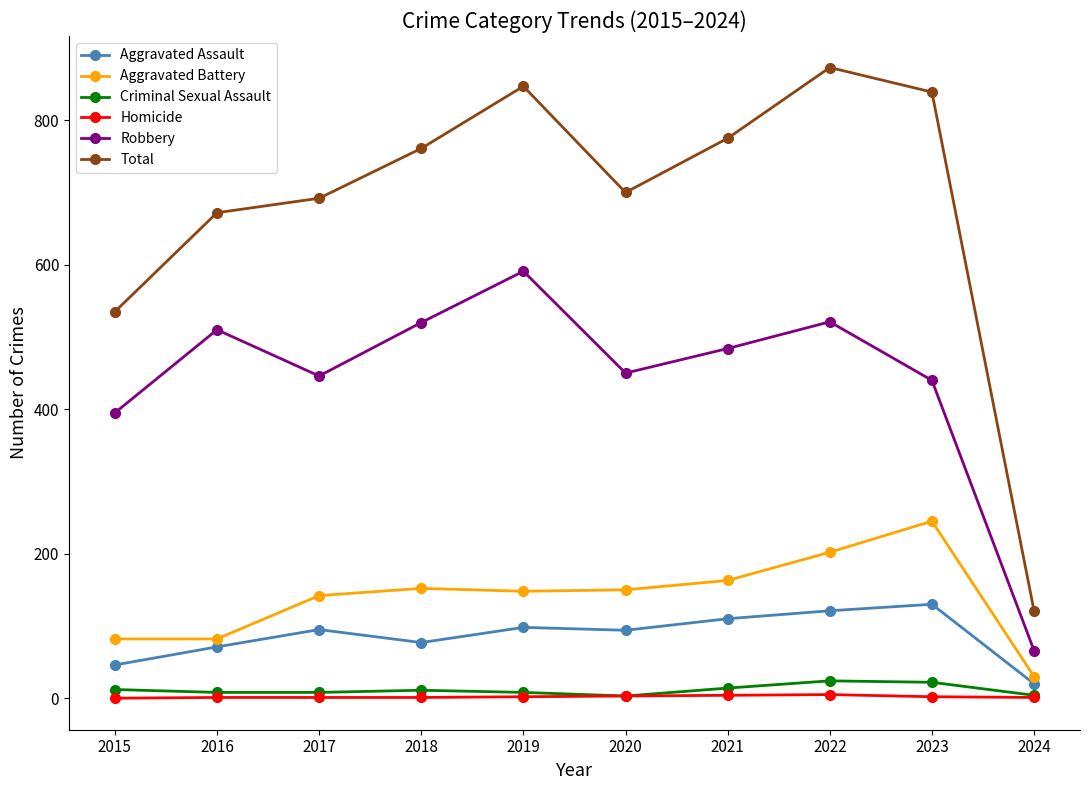

How many lines are shown in the chart?

6